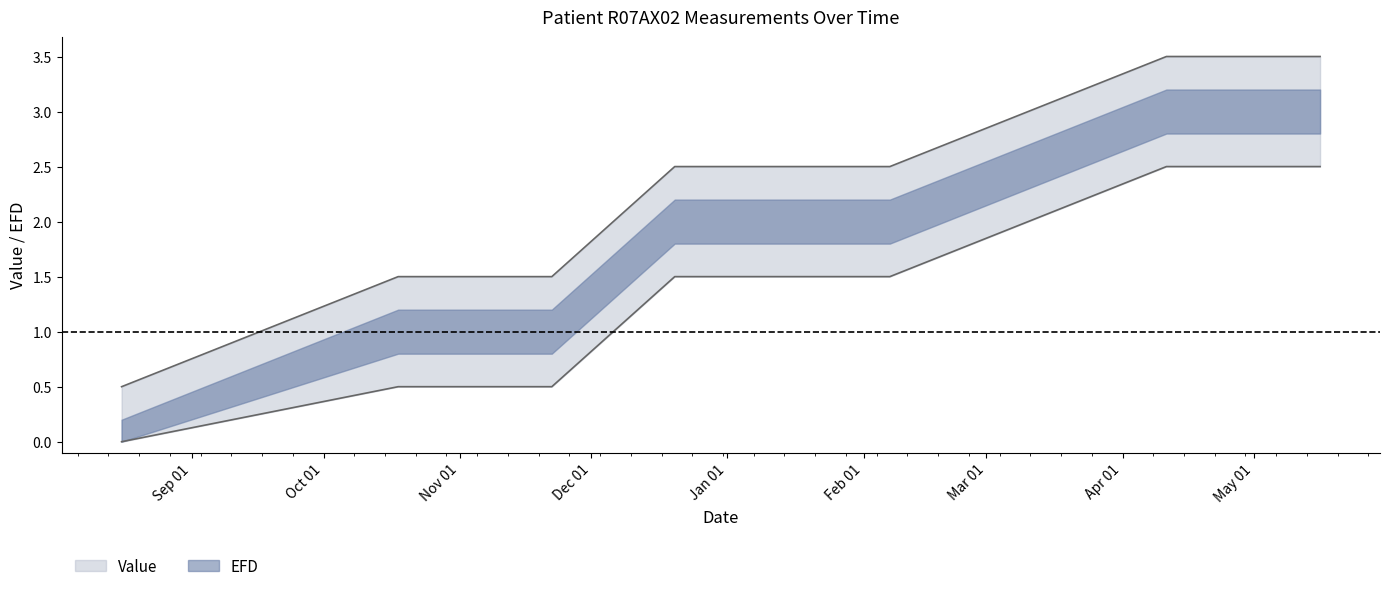

List the labels in order of value, largest first.

2019-04-11, 2019-05-16, 2018-12-20, 2019-02-07, 2018-10-18, 2018-11-22, 2018-08-16